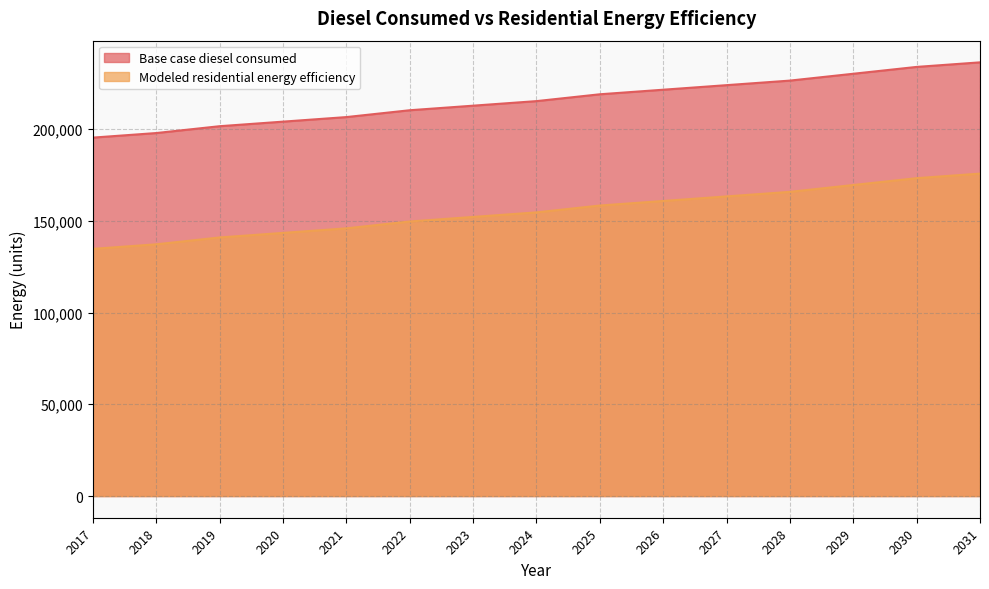

What is the value of the Base case diesel consumed point at the 13th from the left?

230090.8